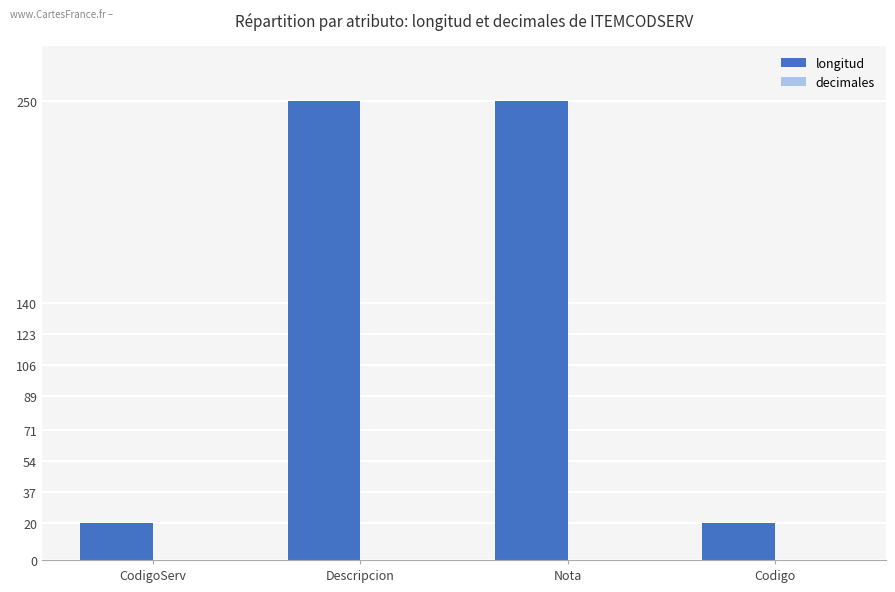

Between CodigoServ and Descripcion, which is larger?

Descripcion